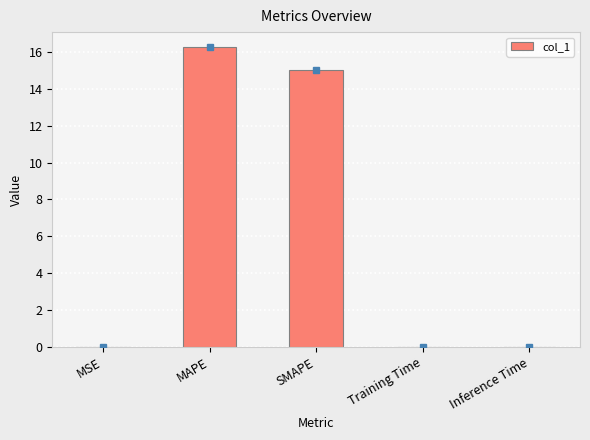

Which label corresponds to the largest value in the chart?

MAPE